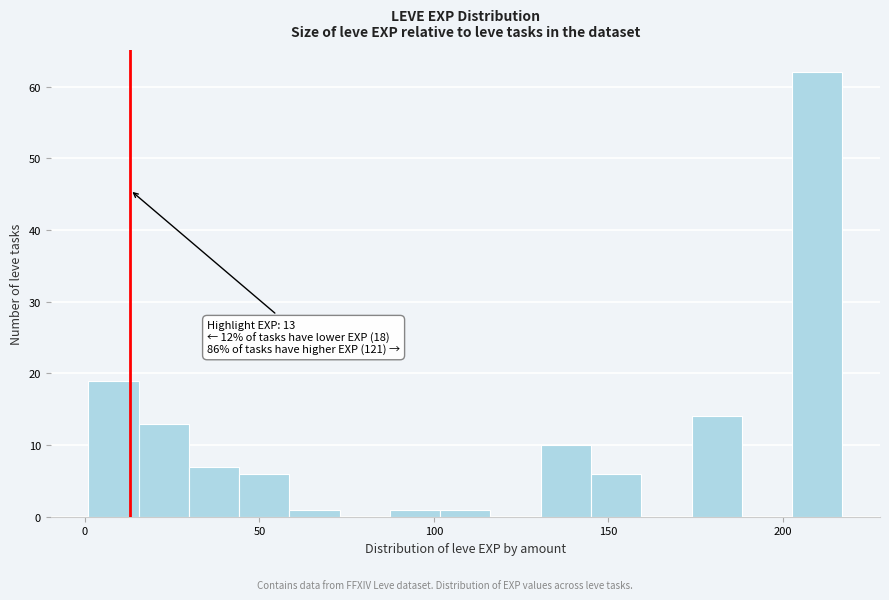

Around what value on the x-axis is the tallest bar? Give the approximate position of its centre, as read against the axis.

210